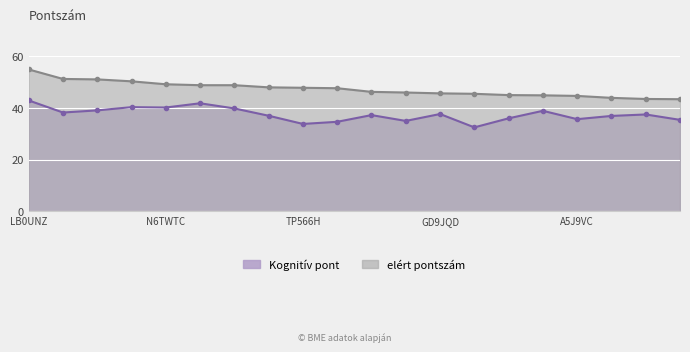

True or false: Kognitív pont has more than 0 points higher than both neighbors.

True